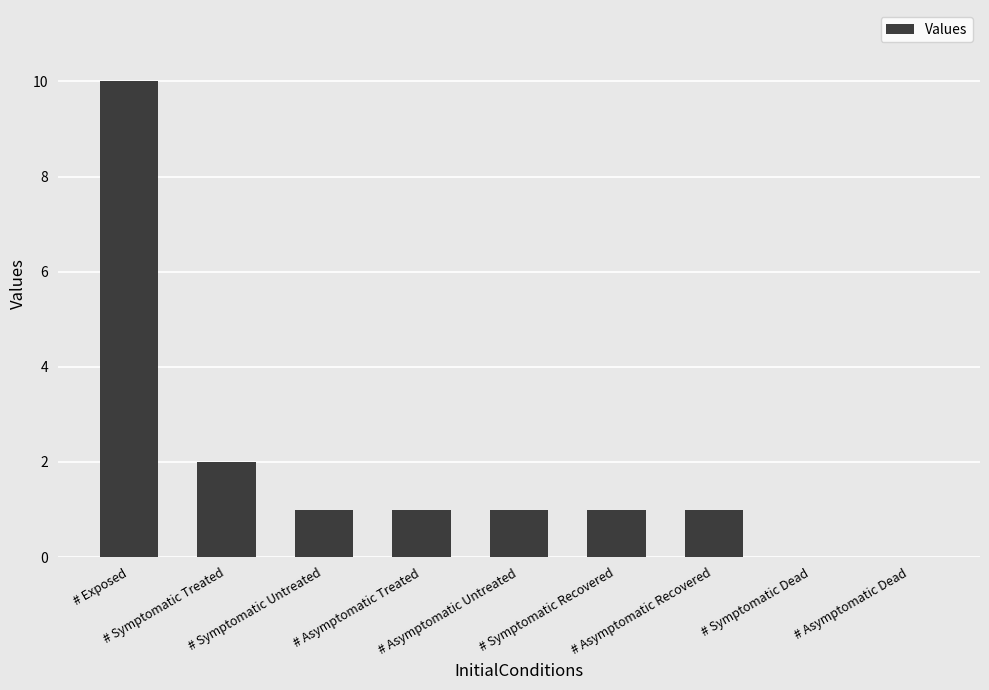

Reading right to left, transcribe all the data shown in this chart.

# Asymptomatic Dead=0	# Symptomatic Dead=0	# Asymptomatic Recovered=1	# Symptomatic Recovered=1	# Asymptomatic Untreated=1	# Asymptomatic Treated=1	# Symptomatic Untreated=1	# Symptomatic Treated=2	# Exposed=10